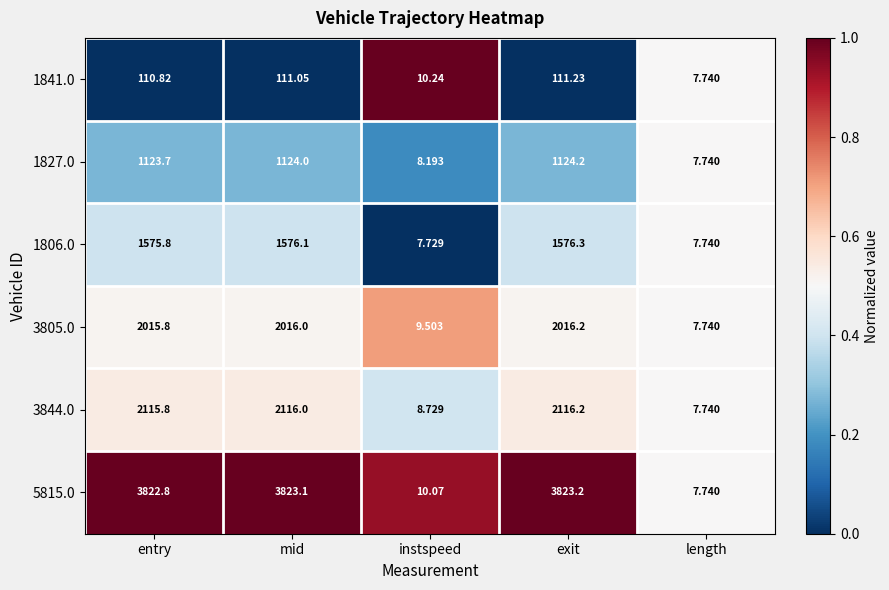

Where is 3844.0 nearest to the value 1061?

instspeed